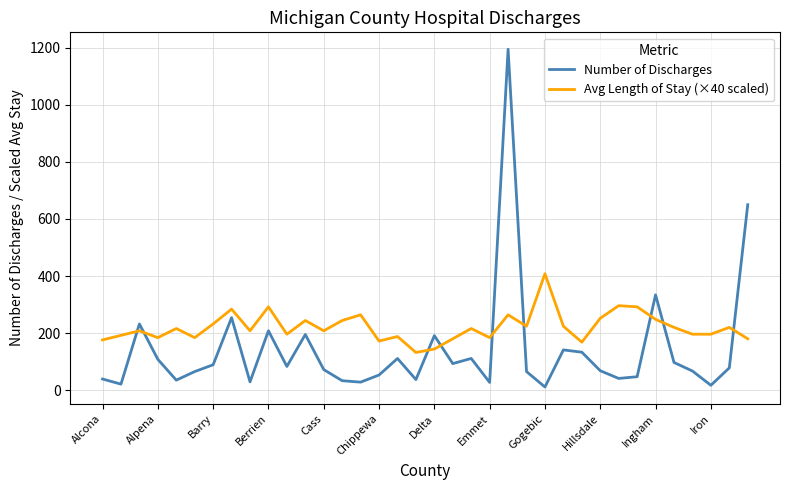

True or false: Avg Length of Stay (×40 scaled) and Number of Discharges cross at least once.

True